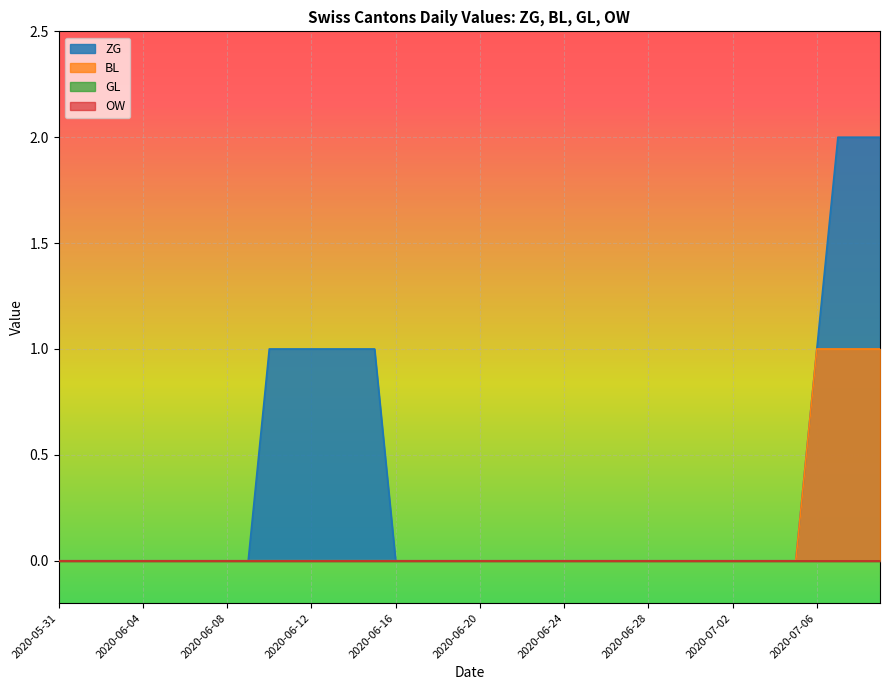

Reading left to right, extract all data points from this chart.

ZG: 0	0	0	0	0	0	0	0	0	0	1	1	1	1	1	1	0	0	0	0	0	0	0	0	0	0	0	0	0	0	0	0	0	0	0	0	1	2	2	2
BL: 0	0	0	0	0	0	0	0	0	0	0	0	0	0	0	0	0	0	0	0	0	0	0	0	0	0	0	0	0	0	0	0	0	0	0	0	1	1	1	1